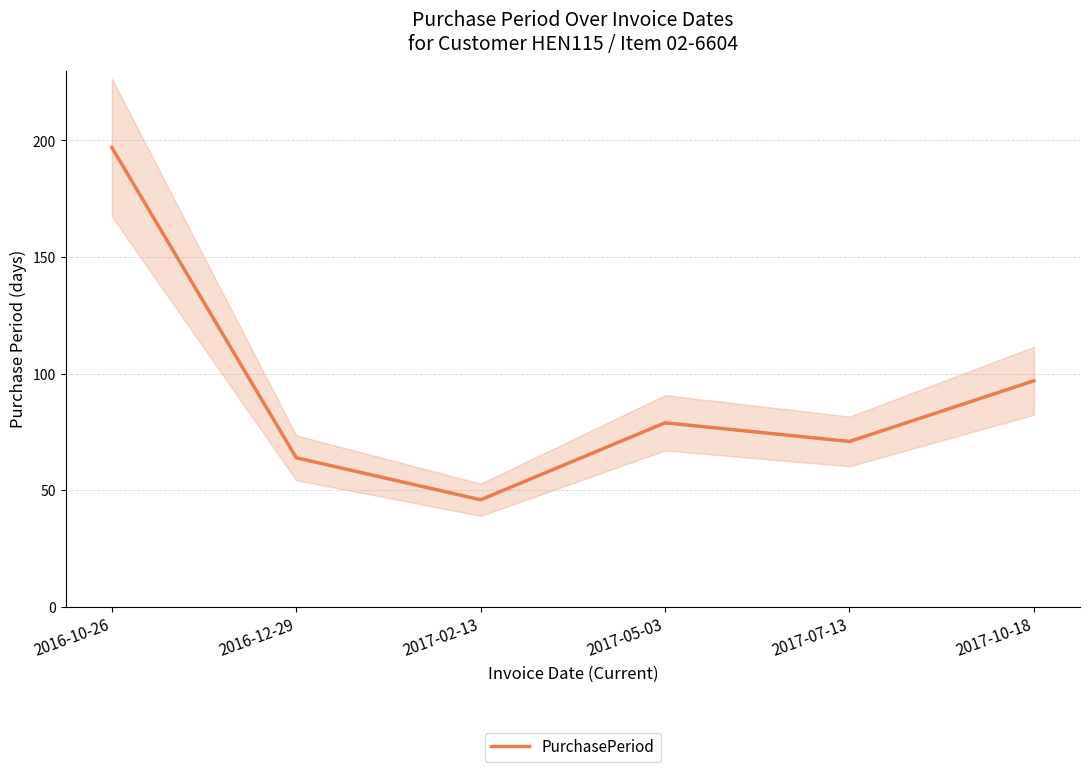

Rank the categories by value from highest to lowest.

2016-10-26, 2017-10-18, 2017-05-03, 2017-07-13, 2016-12-29, 2017-02-13